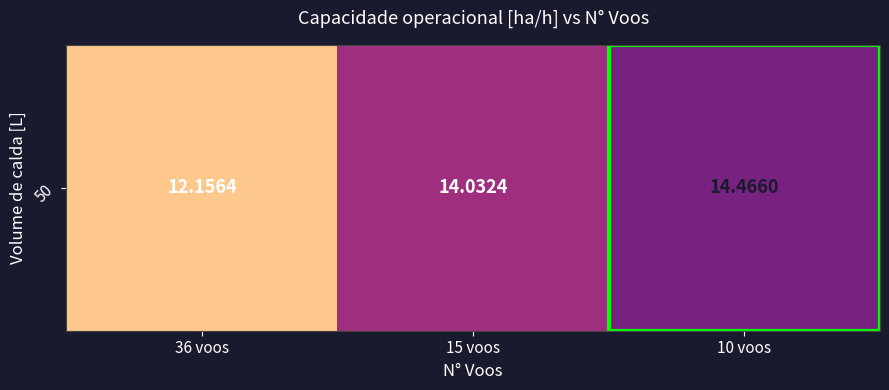

Reading left to right, list all the values displayed in this chart.

36 voos=12.2	15 voos=14.0	10 voos=14.5